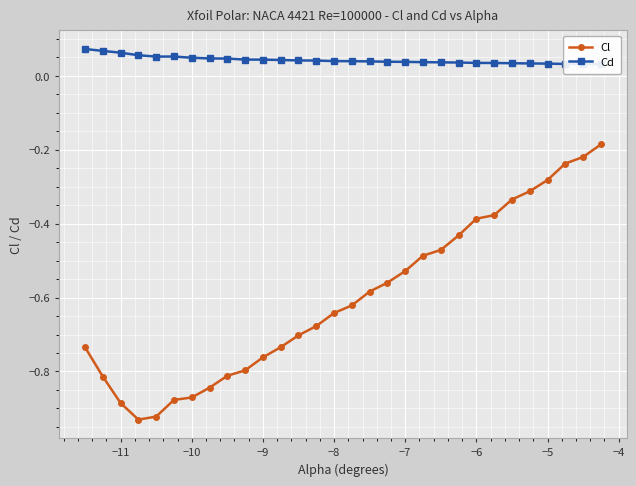

What is the average value of the Cl series?

-0.6